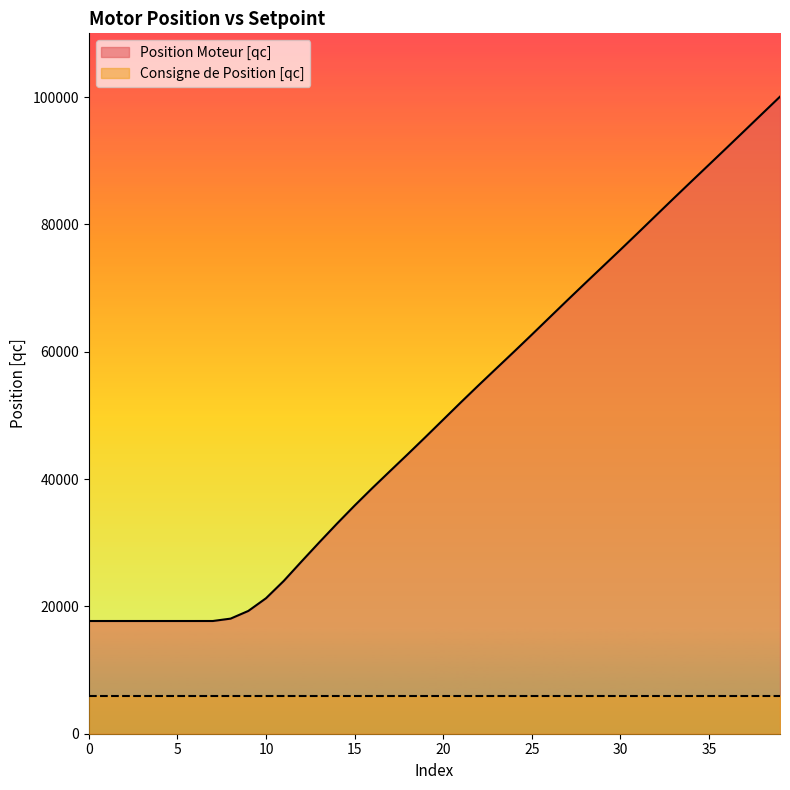

True or false: the data shows 30041 at 13.

True